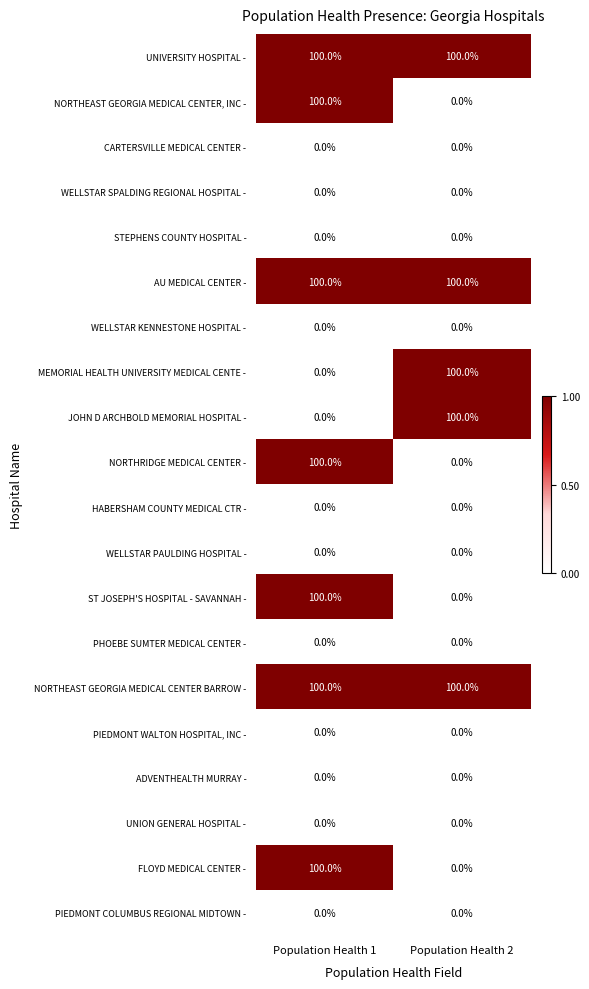

Is the value of NORTHEAST GEORGIA MEDICAL CENTER, INC - at Population Health 2 greater than the value of NORTHRIDGE MEDICAL CENTER - at Population Health 1?

No